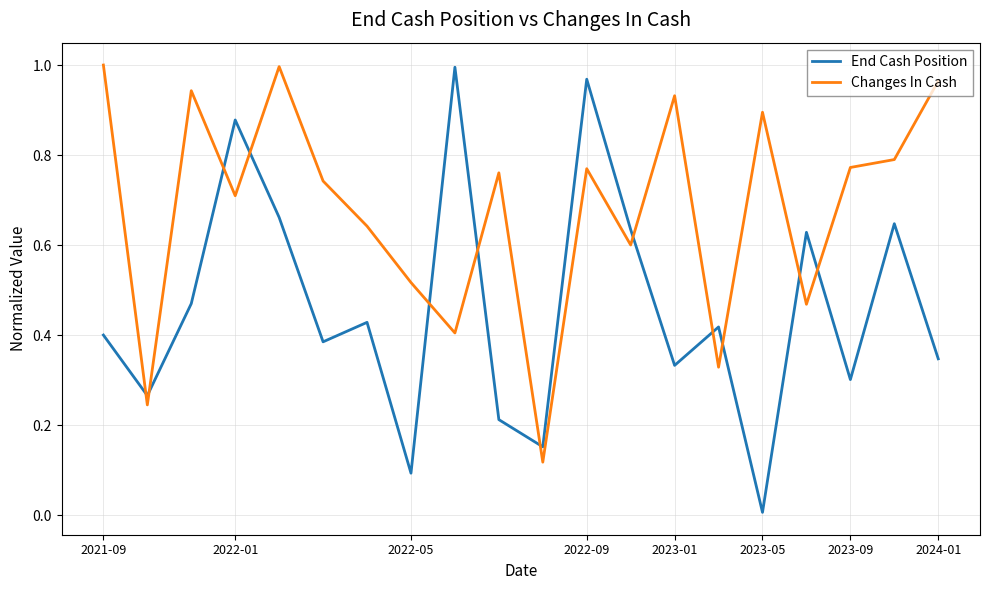

List the series in order of their overall mean, lowest first.

End Cash Position, Changes In Cash